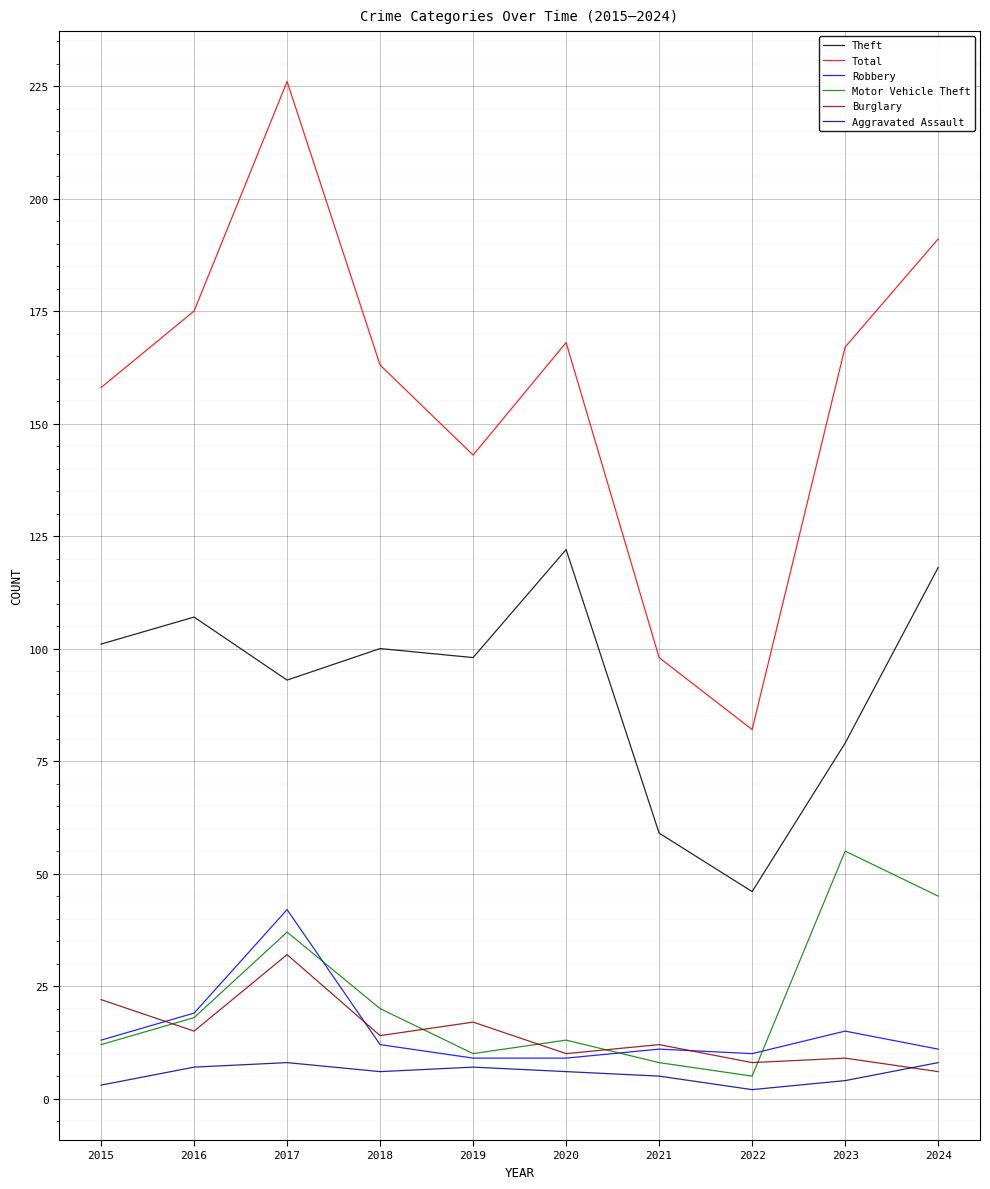

Reading left to right, what are all the values shown in this chart?

Theft: 101	107	93	100	98	122	59	46	79	118
Total: 158	175	226	163	143	168	98	82	167	191
Robbery: 13	19	42	12	9	9	11	10	15	11
Motor Vehicle Theft: 12	18	37	20	10	13	8	5	55	45
Burglary: 22	15	32	14	17	10	12	8	9	6
Aggravated Assault: 3	7	8	6	7	6	5	2	4	8